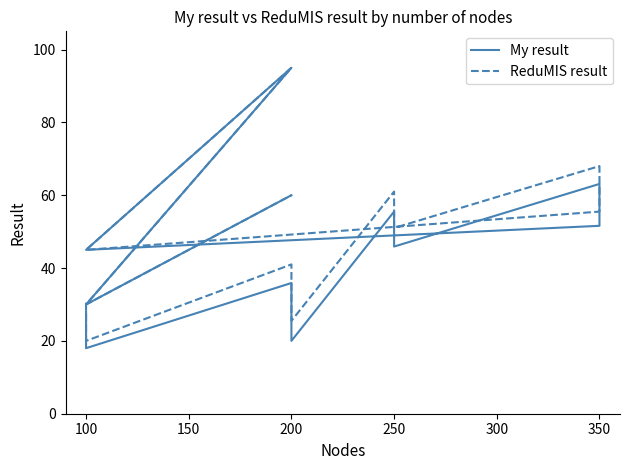

Reading left to right, list all the values displayed in this chart.

My result: 28.1	18.0	35.9	20.0	55.5	45.9	63.1	51.6	45.0	95.0	30.0	60.0
ReduMIS result: 30.5	20.0	41.0	25.5	61.0	51.0	68.0	55.5	45.0	95.0	30.0	60.0